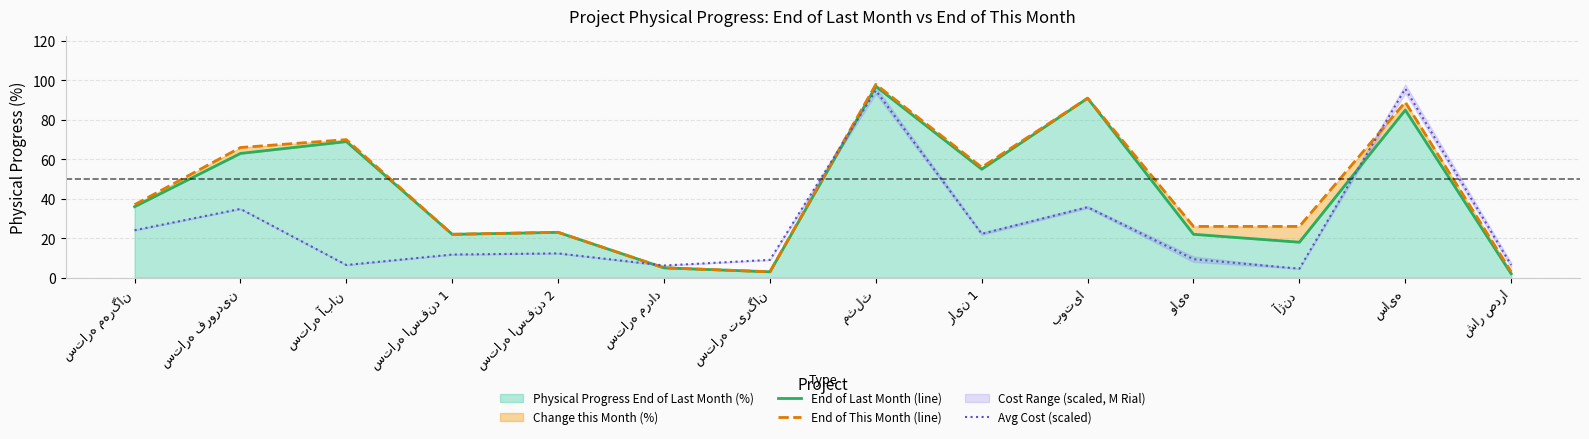

List the series in order of their peak value, highest first.

End of This Month (line), End of Last Month (line), Avg Cost (scaled)